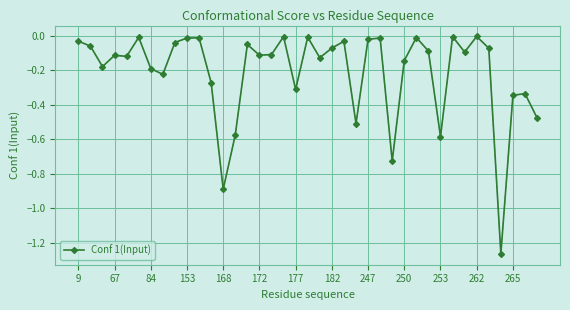

What is the sum of all values?

-8.2